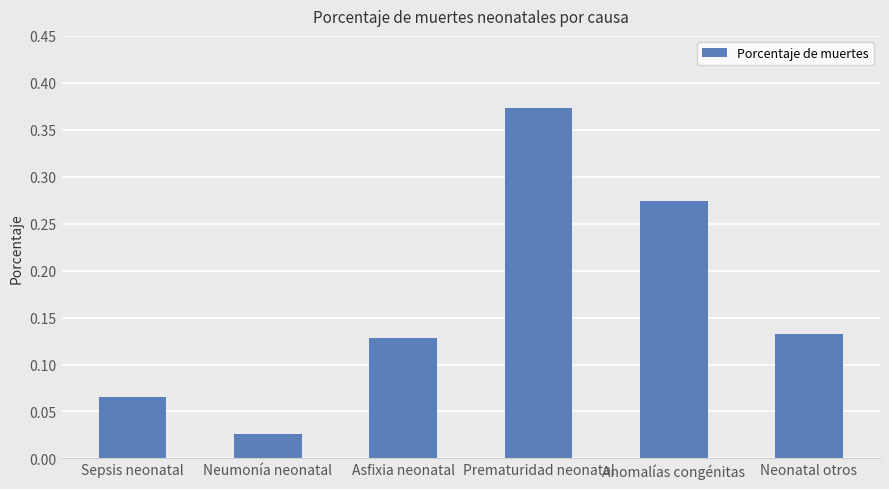

What is the sum of all values?

1.0